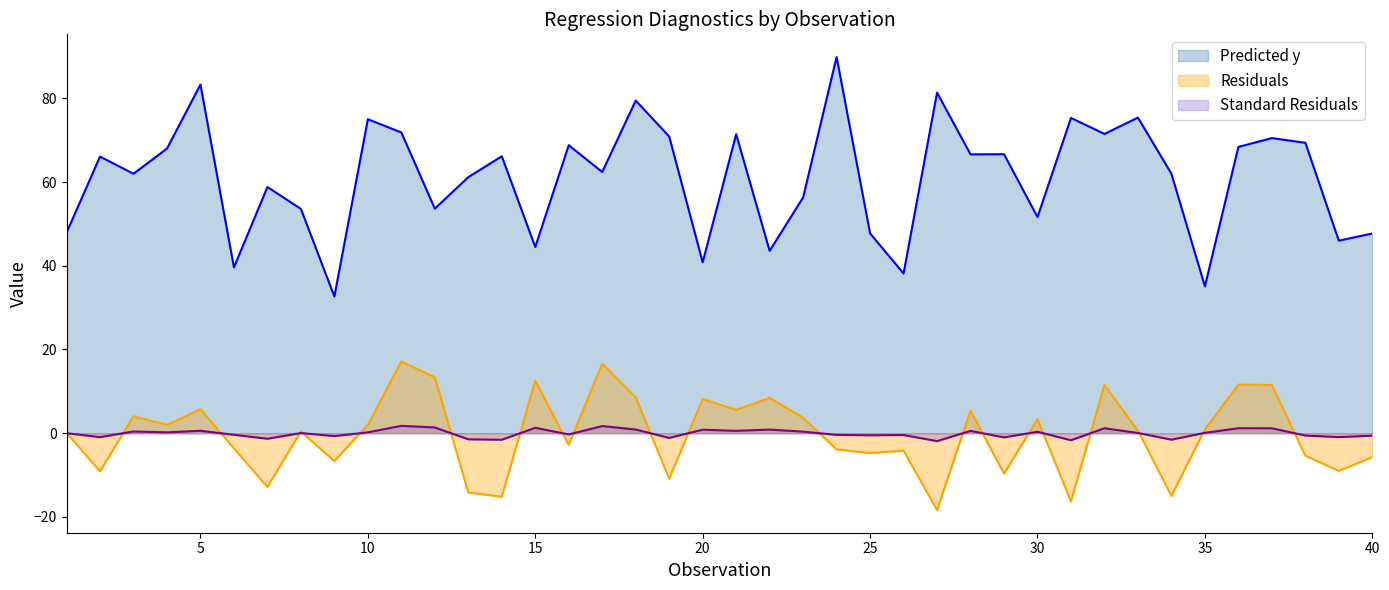

Does the chart have visible grid lines?

No